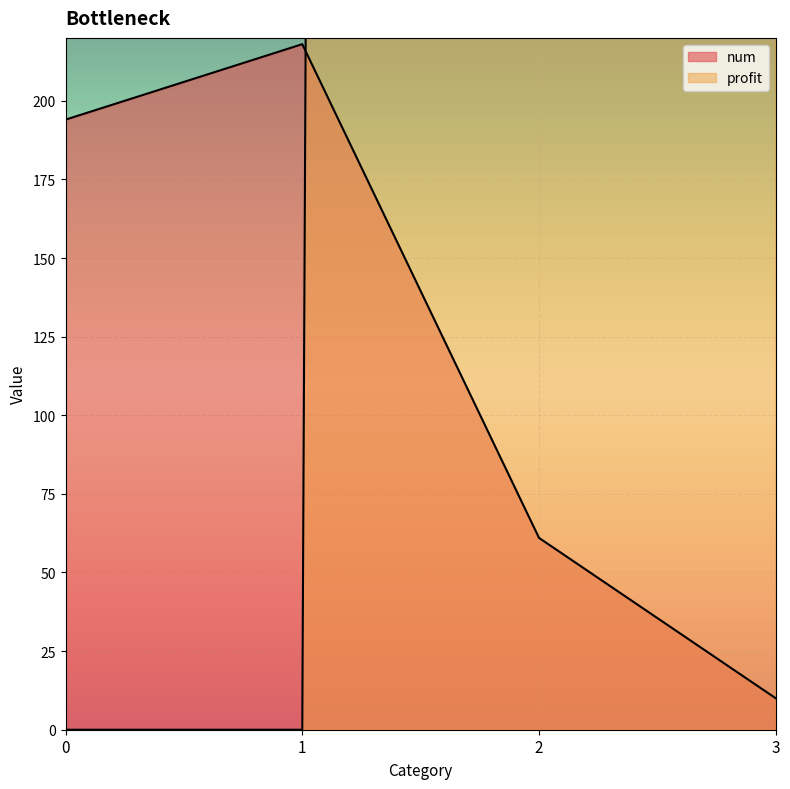

What is the spread (max minus min) of values at 2?

15314